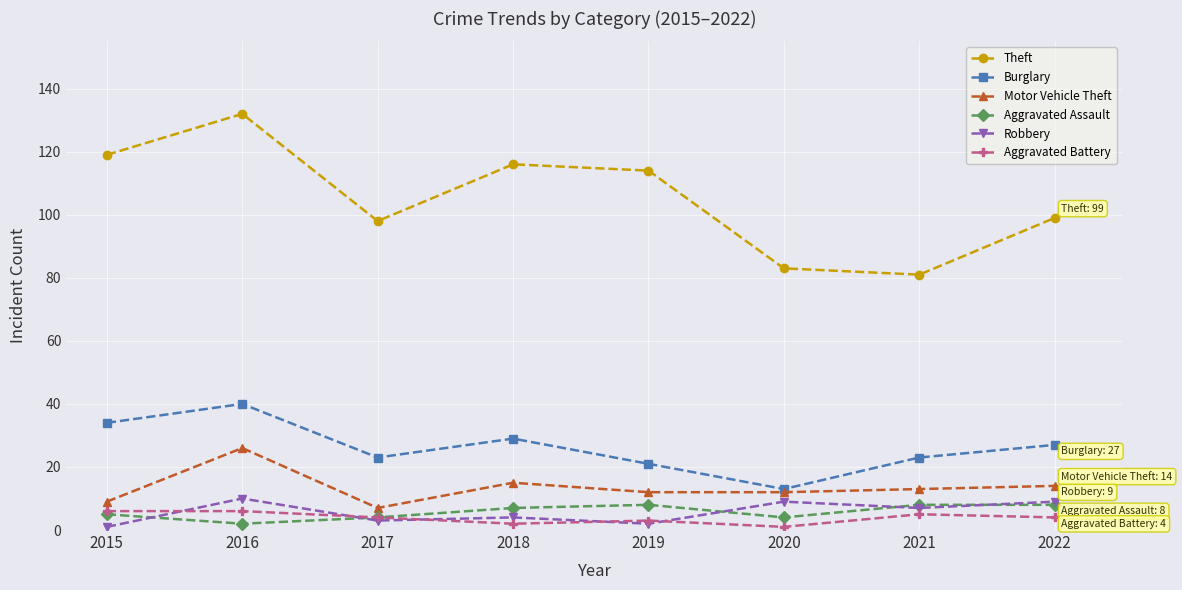

What are all the series names shown in the legend?

Theft, Burglary, Motor Vehicle Theft, Aggravated Assault, Robbery, Aggravated Battery